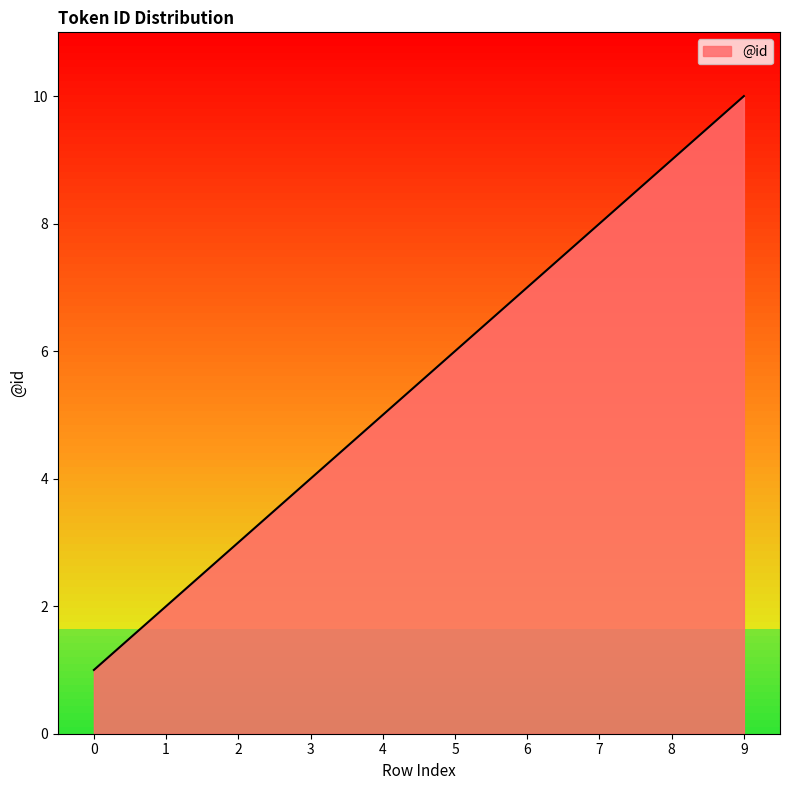

What value does the data have at 0?

1